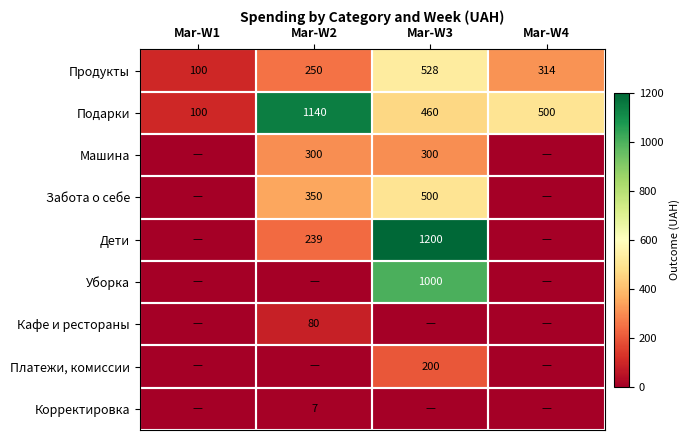

What is the total value across all series at Mar-W3?

4188